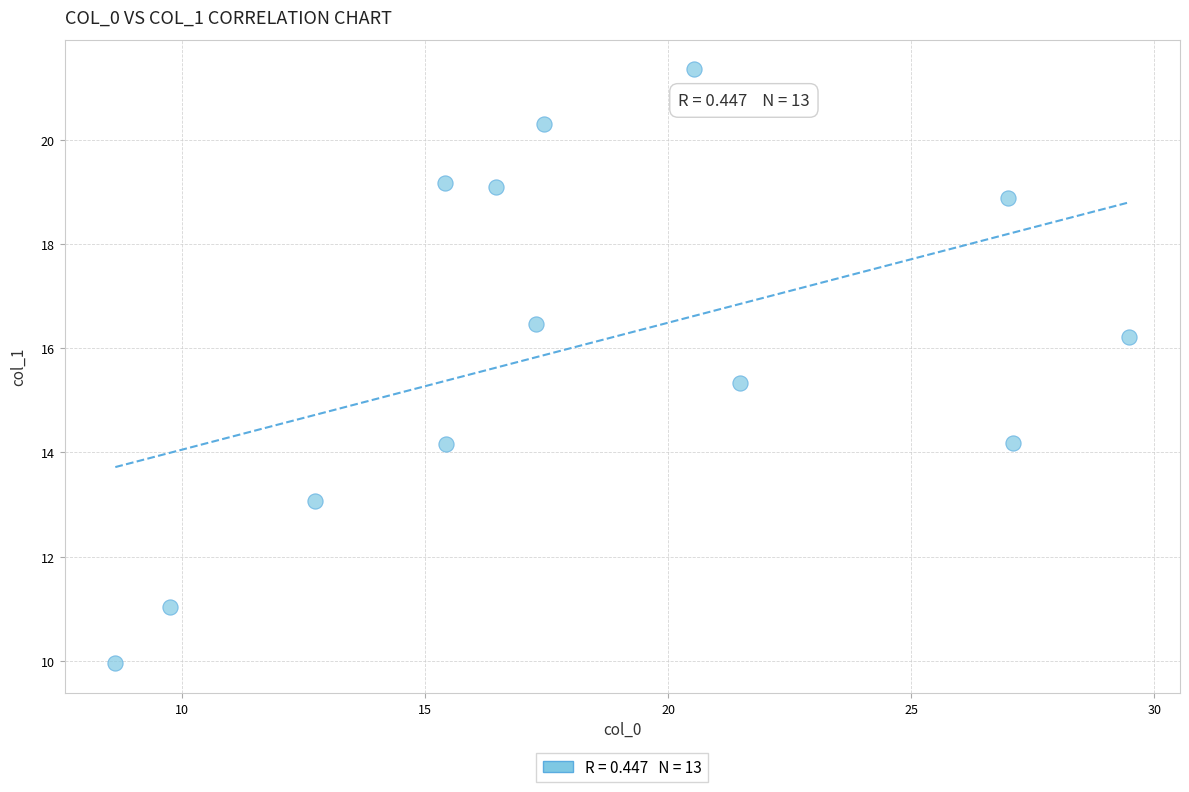

What Y value in the scatter plot is closest to 15?

15.3